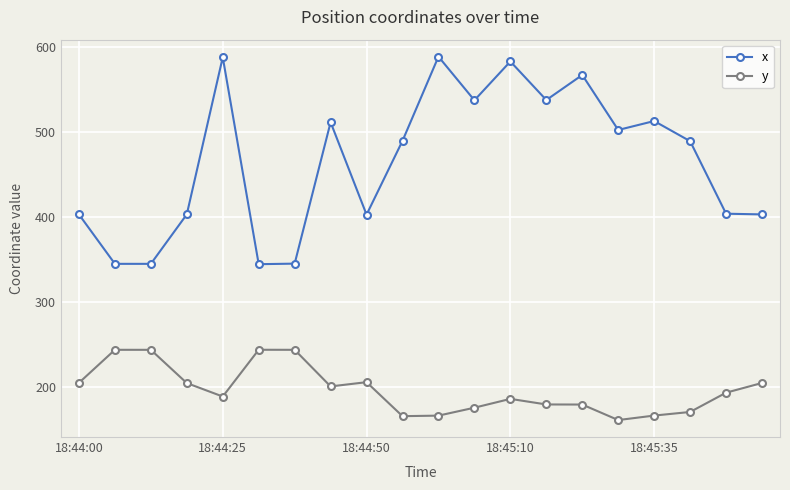

What is the difference between the maximum and minimum values in the x series?

244.6